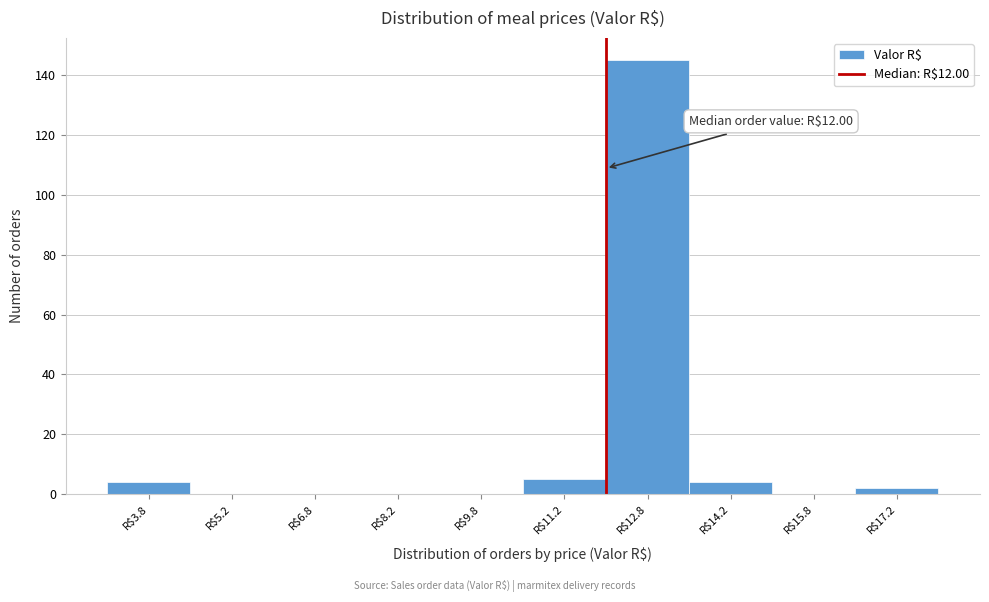

Over which range of the x-axis is the bar tallest?

12.0 to 13.5